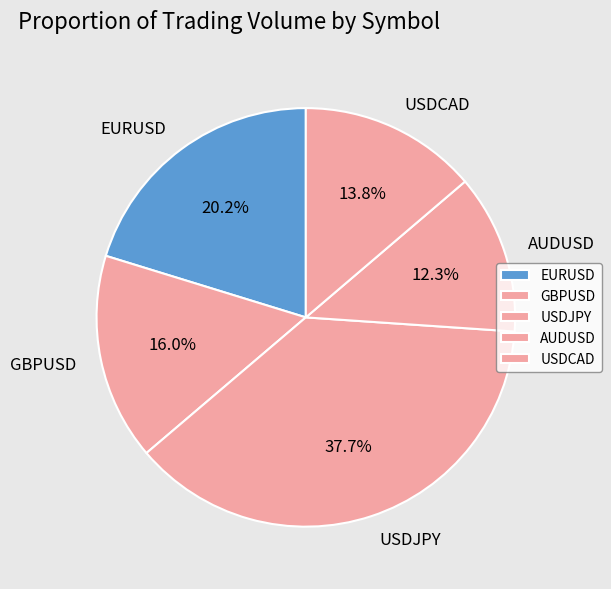

The USDJPY slice represents 38% of the pie. True or false?

True